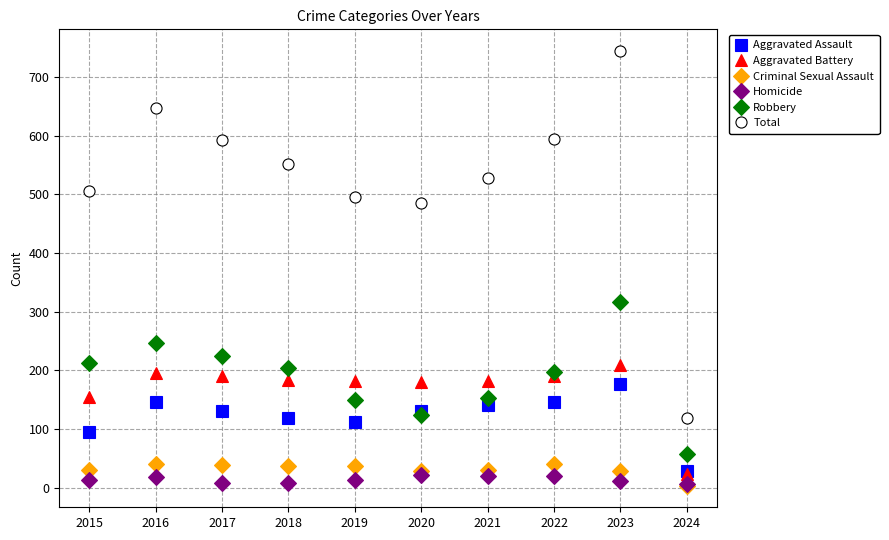

At how many categories does at least one series exceed 19?

10